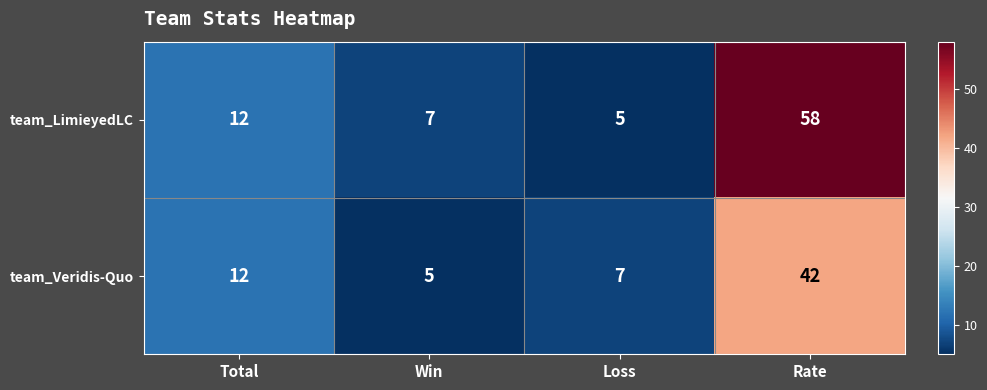

How many categories are shown in the chart?

4